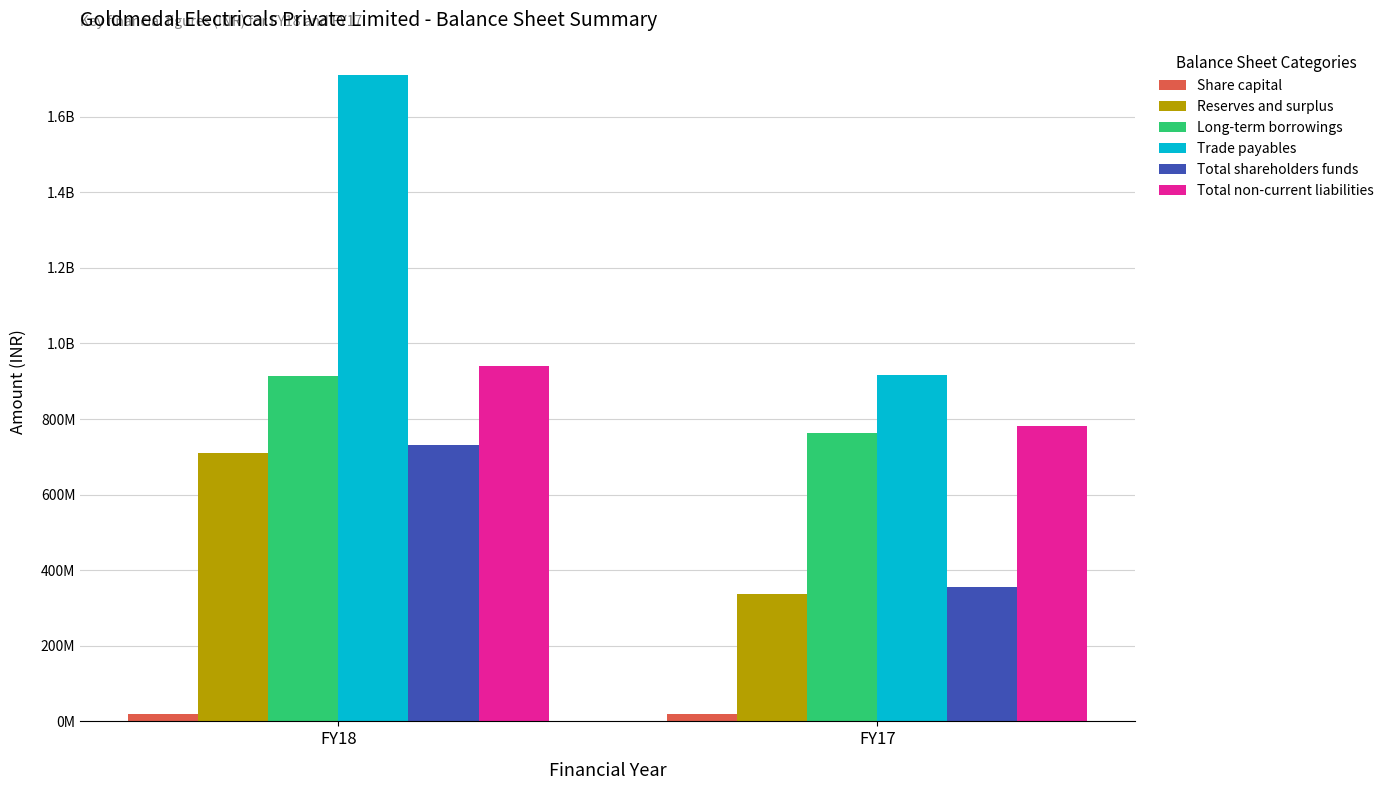

What are all the series names shown in the legend?

Share capital, Reserves and surplus, Long-term borrowings, Trade payables, Total shareholders funds, Total non-current liabilities